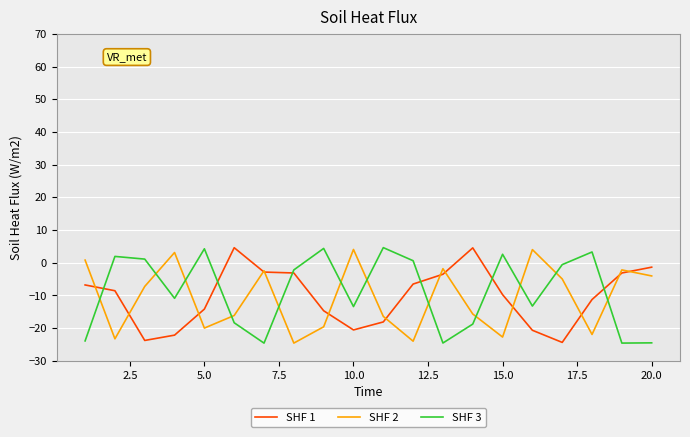

True or false: SHF 3 and SHF 2 intersect in this chart.

True